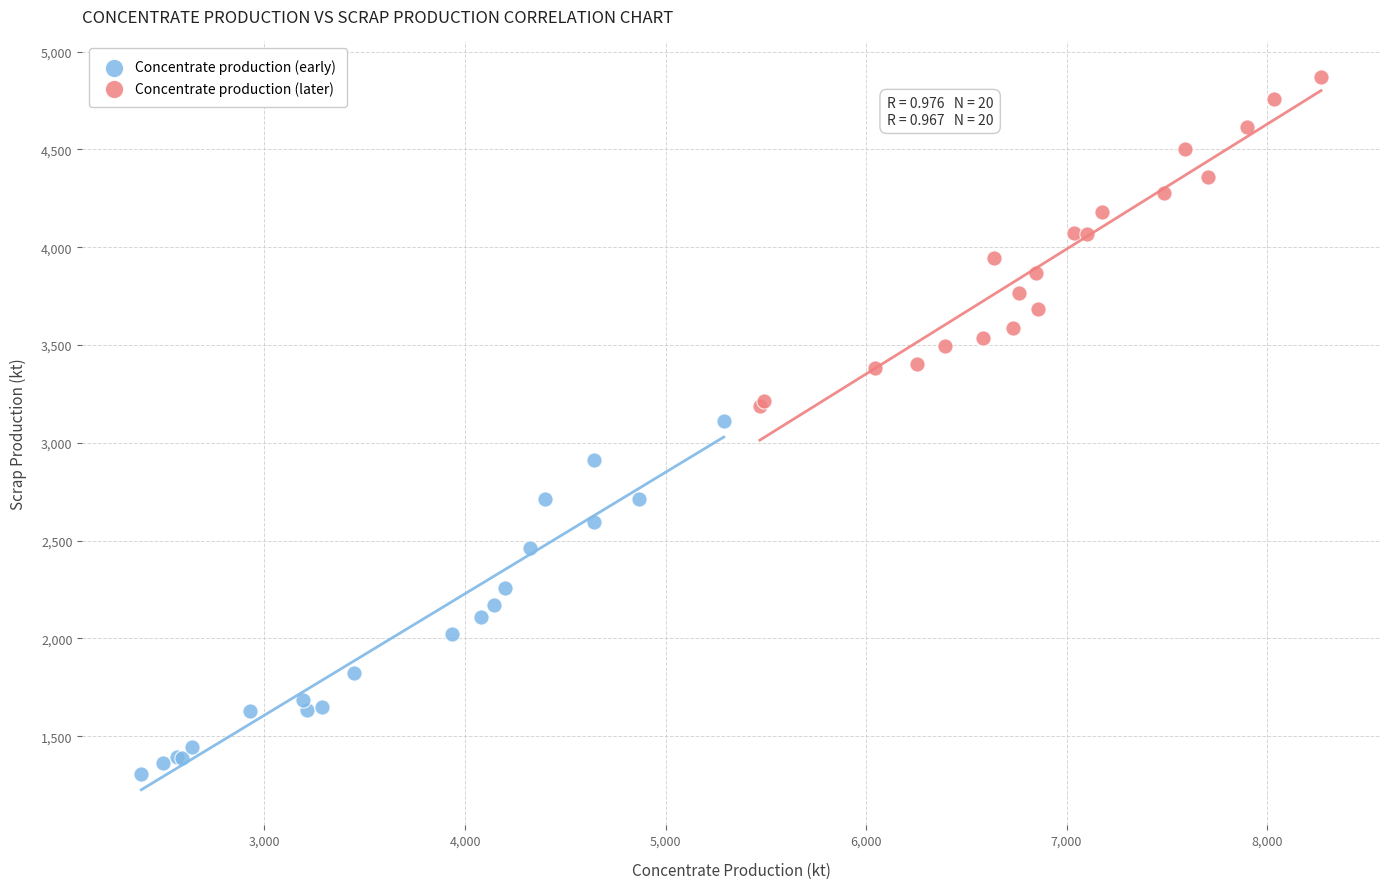

Which series contains the highest Y value?

Concentrate production (later)